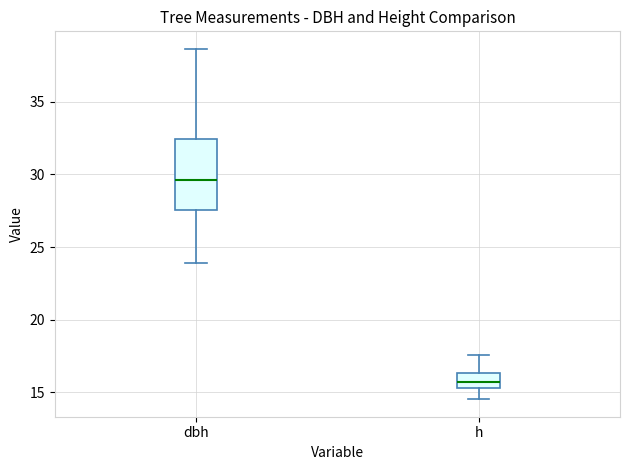

Comparing the boxes themselves (not the whiskers), which one is the tallest?

dbh